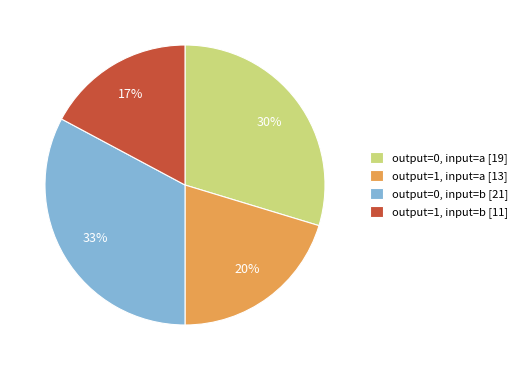

Count the number of slices in the pie.

4